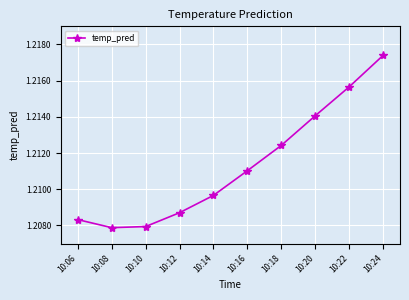

What is the sum of the values at 10:10 and 10:08?

2.4